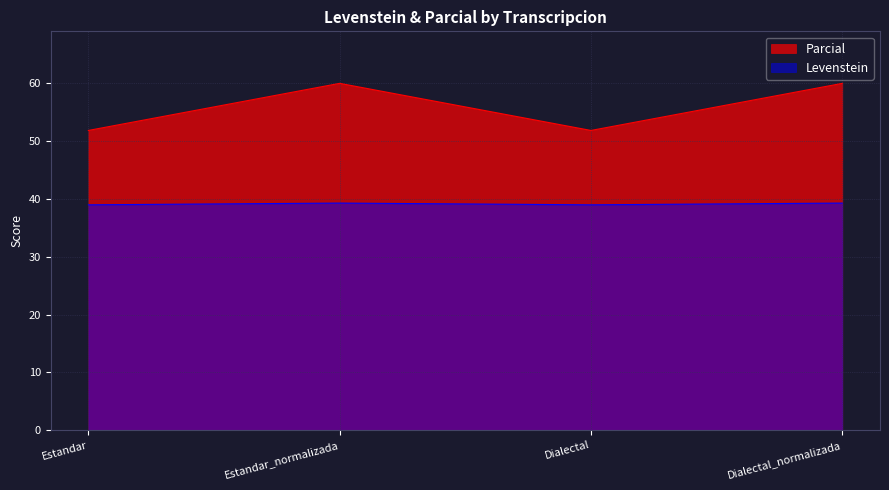

The value of Parcial at Dialectal_normalizada is 60.0. True or false?

True